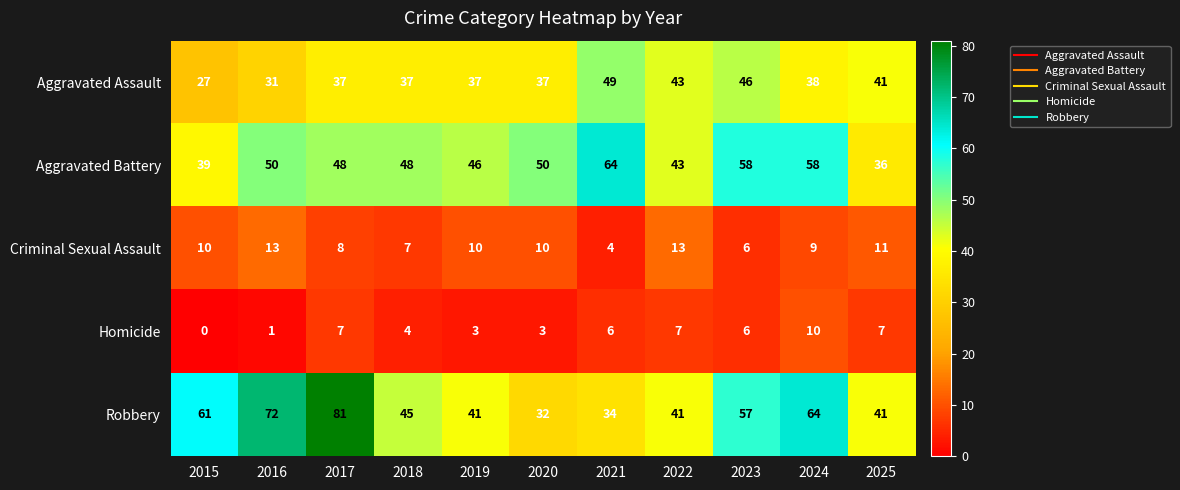

At how many categories does at least one series exceed 12?

11